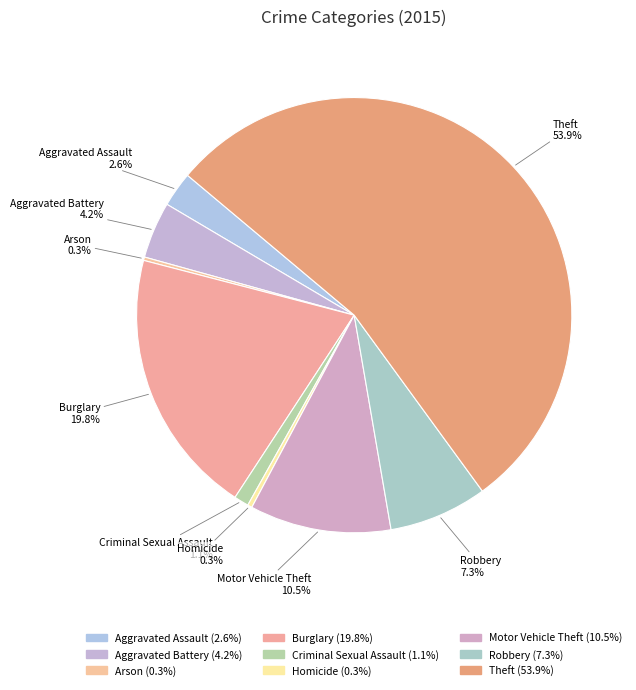

Do Robbery and Homicide together represent more than half of the pie?

No